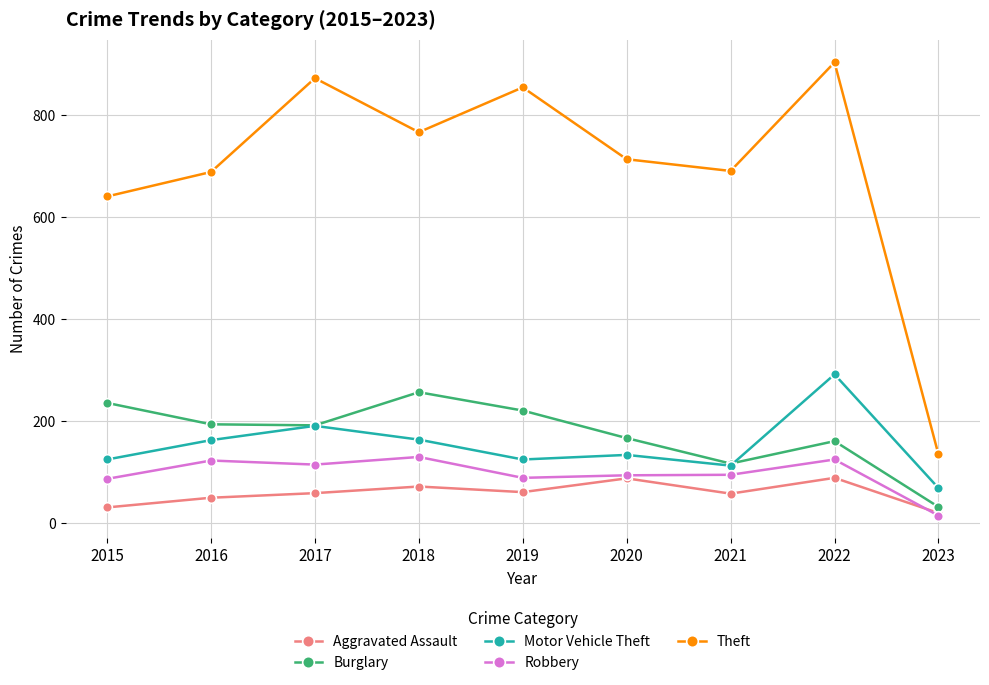

What is the value of the Motor Vehicle Theft point at the 4th from the left?

164